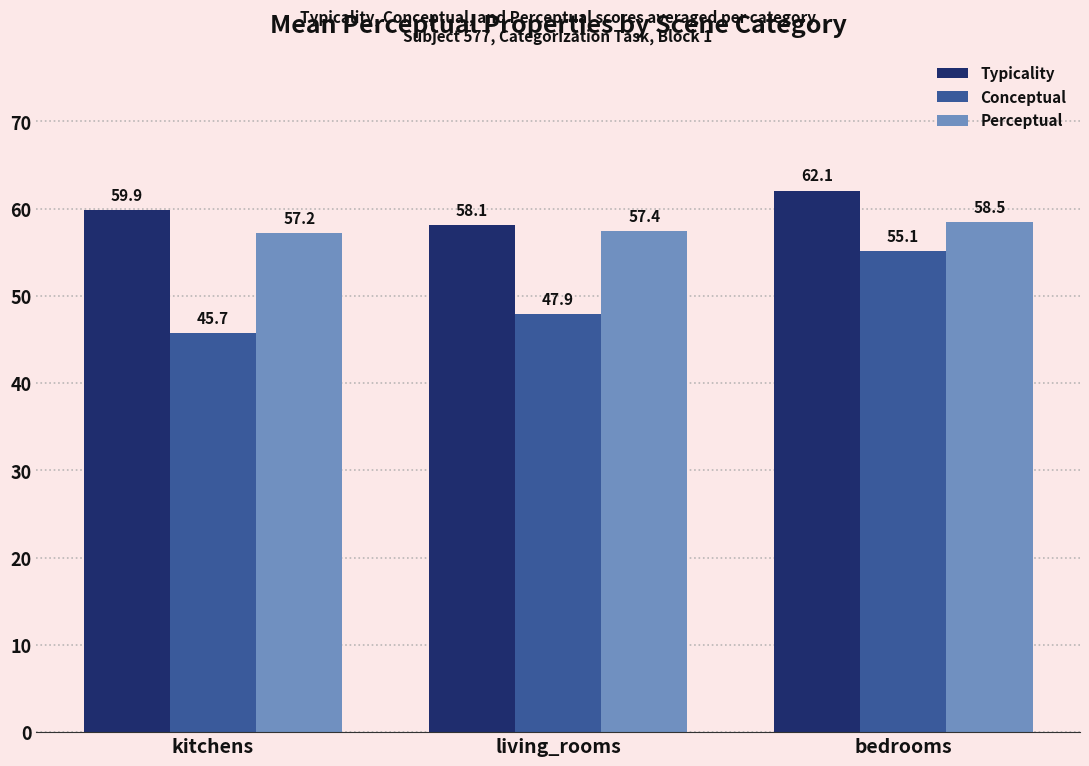

What is the value of the Typicality bar at the 1st from the left?

59.9